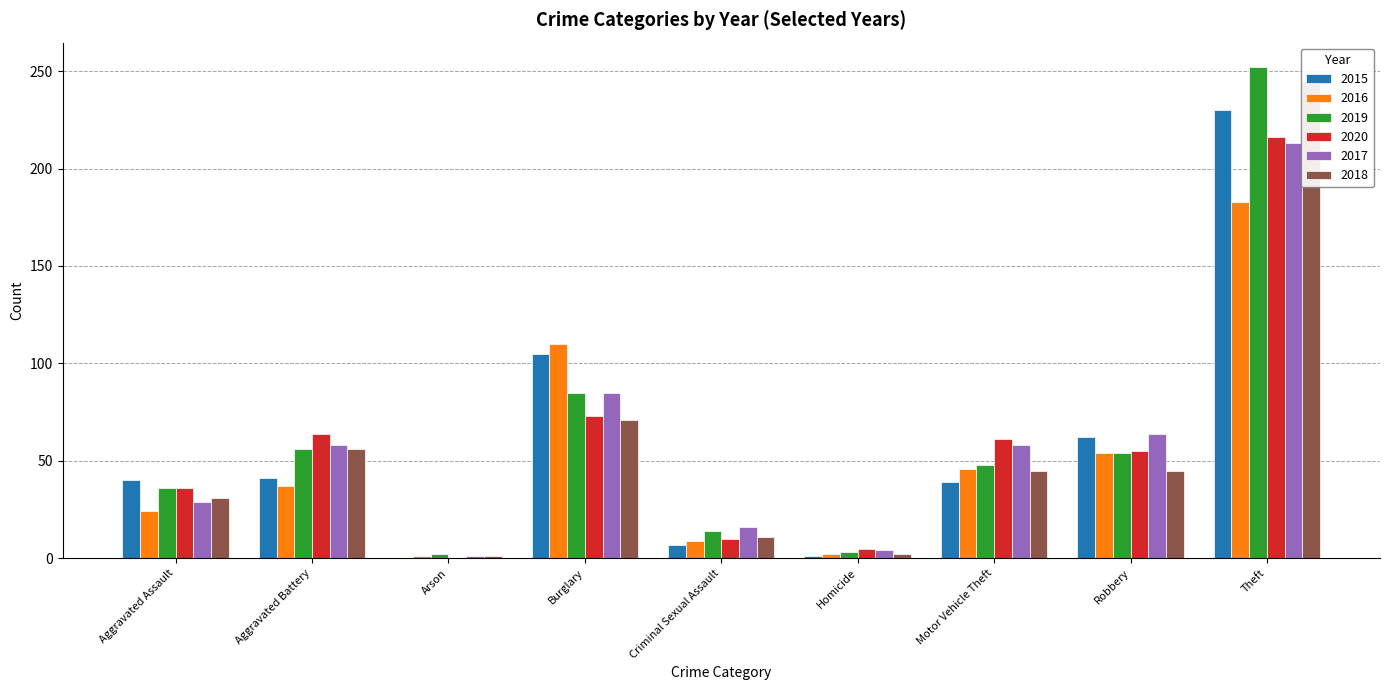

Reading left to right, extract all data points from this chart.

2015: Aggravated Assault=40	Aggravated Battery=41	Arson=0	Burglary=105	Criminal Sexual Assault=7	Homicide=1	Motor Vehicle Theft=39	Robbery=62	Theft=230
2016: Aggravated Assault=24	Aggravated Battery=37	Arson=1	Burglary=110	Criminal Sexual Assault=9	Homicide=2	Motor Vehicle Theft=46	Robbery=54	Theft=183
2019: Aggravated Assault=36	Aggravated Battery=56	Arson=2	Burglary=85	Criminal Sexual Assault=14	Homicide=3	Motor Vehicle Theft=48	Robbery=54	Theft=252
2020: Aggravated Assault=36	Aggravated Battery=64	Arson=0	Burglary=73	Criminal Sexual Assault=10	Homicide=5	Motor Vehicle Theft=61	Robbery=55	Theft=216
2017: Aggravated Assault=29	Aggravated Battery=58	Arson=1	Burglary=85	Criminal Sexual Assault=16	Homicide=4	Motor Vehicle Theft=58	Robbery=64	Theft=213
2018: Aggravated Assault=31	Aggravated Battery=56	Arson=1	Burglary=71	Criminal Sexual Assault=11	Homicide=2	Motor Vehicle Theft=45	Robbery=45	Theft=245